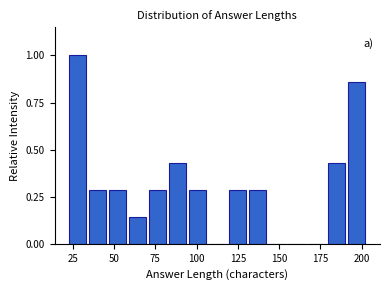

Around what value on the x-axis is the tallest bar? Give the approximate position of its centre, as read against the axis.

30